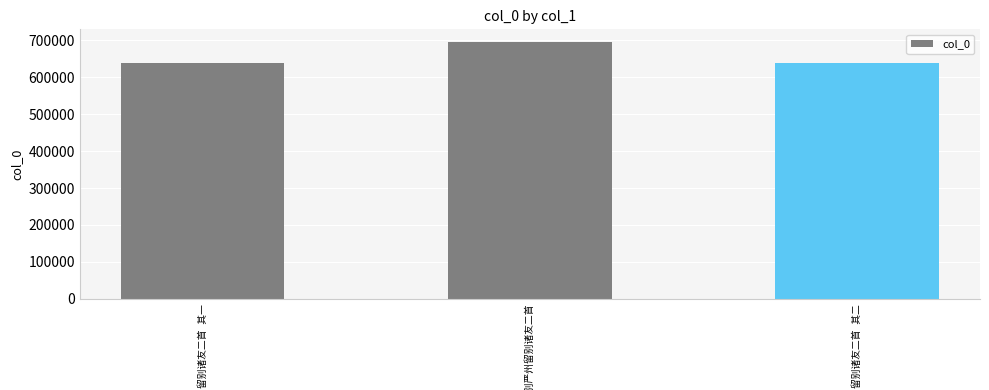

How many categories are shown in the chart?

3